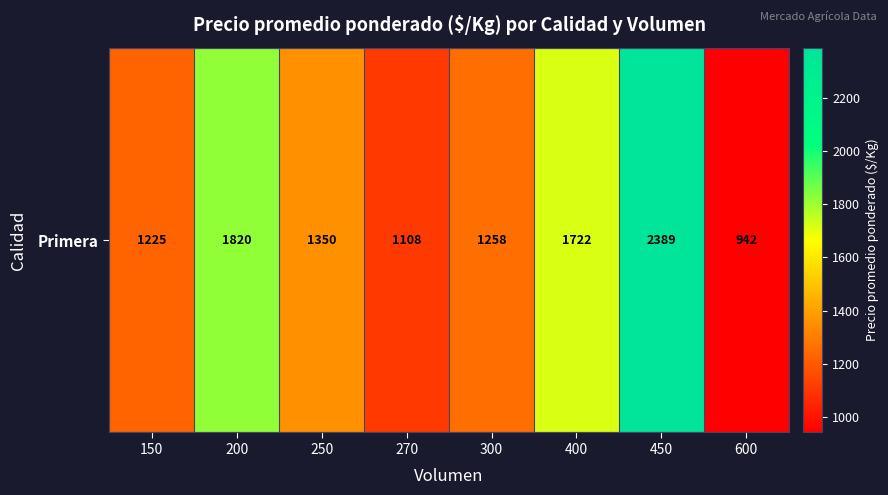

What is the greatest value displayed?

2389